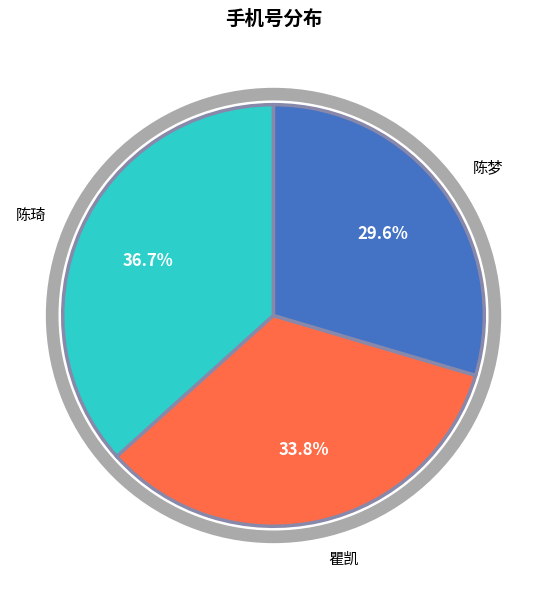

To the nearest percent, what percentage of the pie is 陈梦?

30%